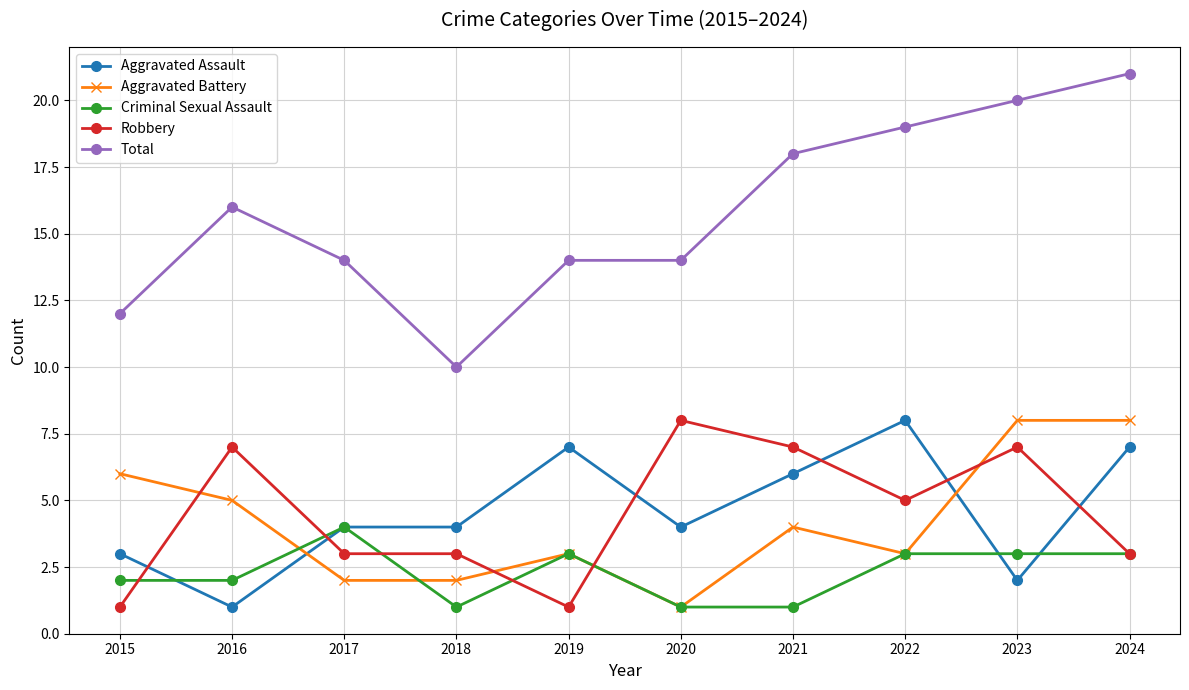

At 2015, list the series in order from smallest to largest.

Robbery, Criminal Sexual Assault, Aggravated Assault, Aggravated Battery, Total